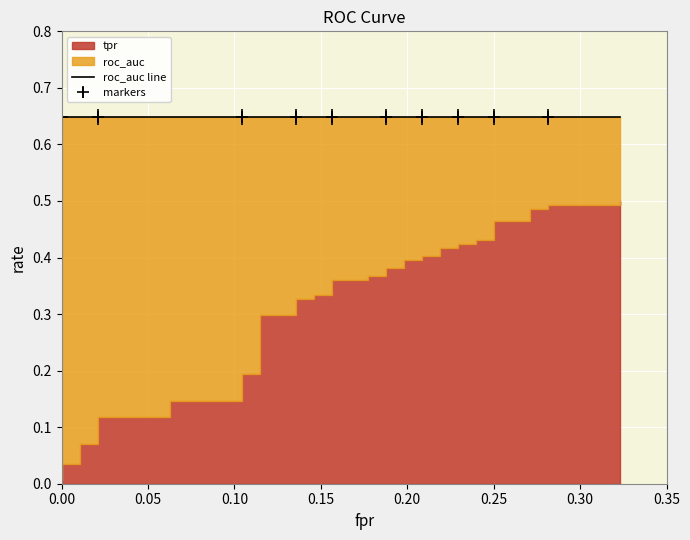

True or false: roc_auc has more than 0 interior local peaks.

False